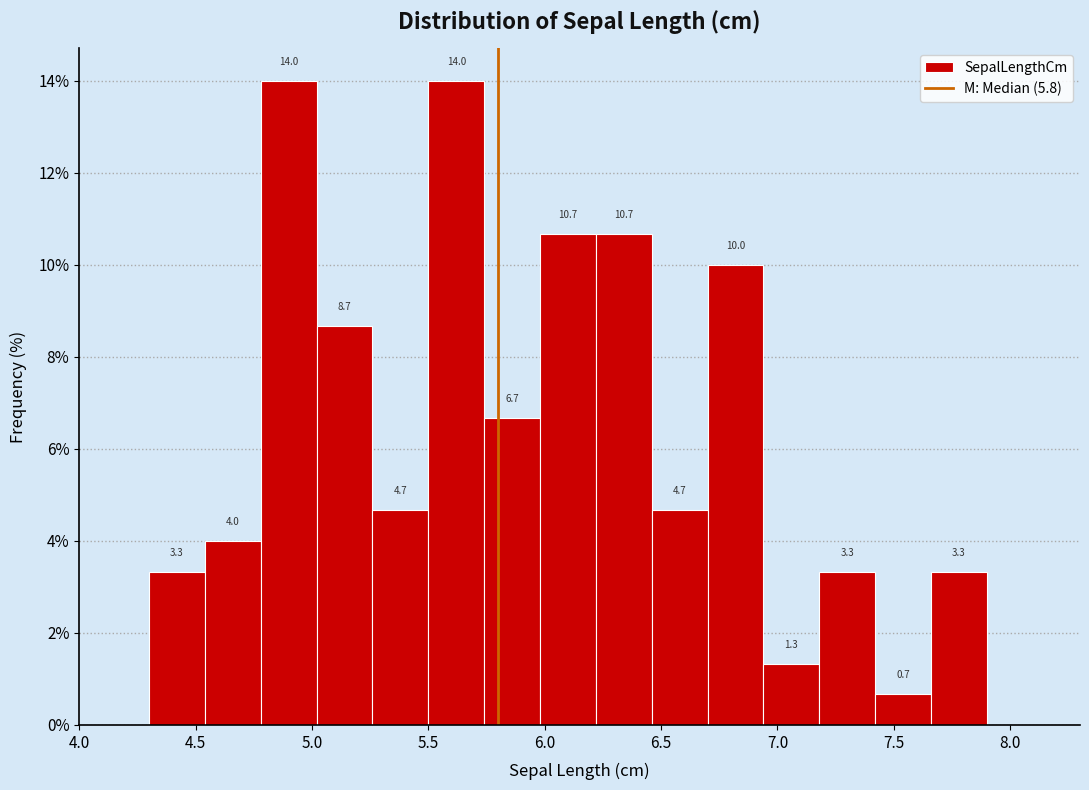

Reading left to right, list every bar in this chart as the range it spans on the x-axis followed by its height. The bar edges are not printed on the chart, so give them approximately, as read against the axis.

4.30 to 4.54: 3.3
4.54 to 4.78: 4.0
4.78 to 5.02: 14.0
5.02 to 5.26: 8.7
5.26 to 5.50: 4.7
5.50 to 5.74: 14.0
5.74 to 5.98: 6.7
5.98 to 6.22: 10.7
6.22 to 6.46: 10.7
6.46 to 6.70: 4.7
6.70 to 6.94: 10.0
6.94 to 7.18: 1.3
7.18 to 7.42: 3.3
7.42 to 7.66: 0.7
7.66 to 7.90: 3.3